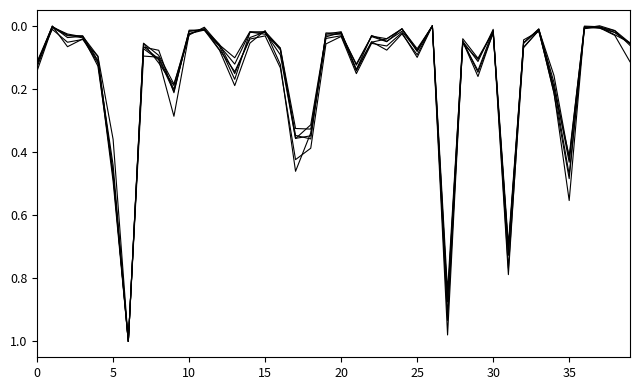

How many lines are shown in the chart?

6